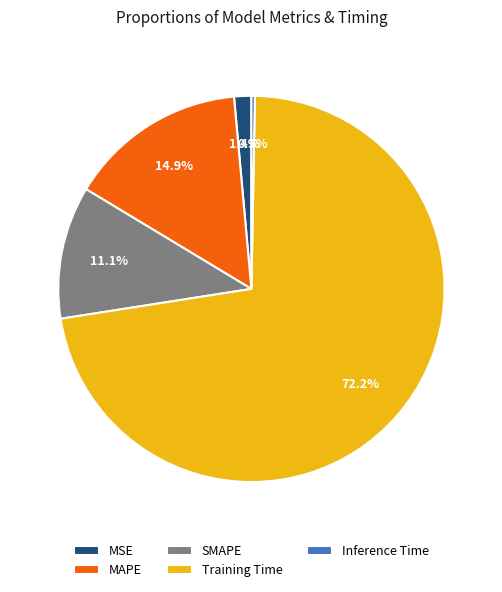

What is the smallest slice in the pie chart?

Inference Time